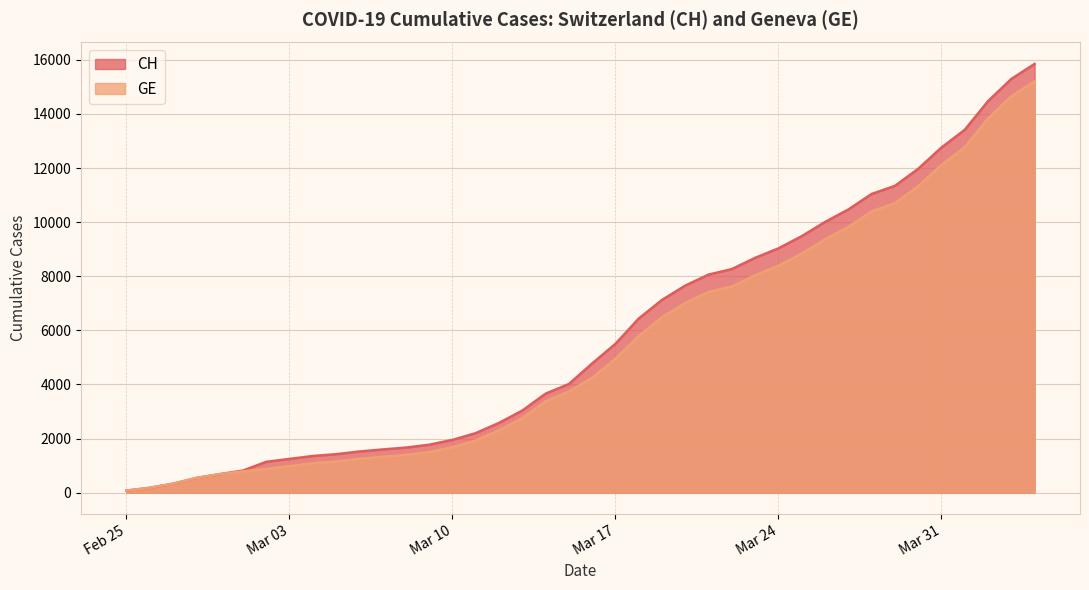

The GE series shows 3222 at Mar 17. True or false?

False